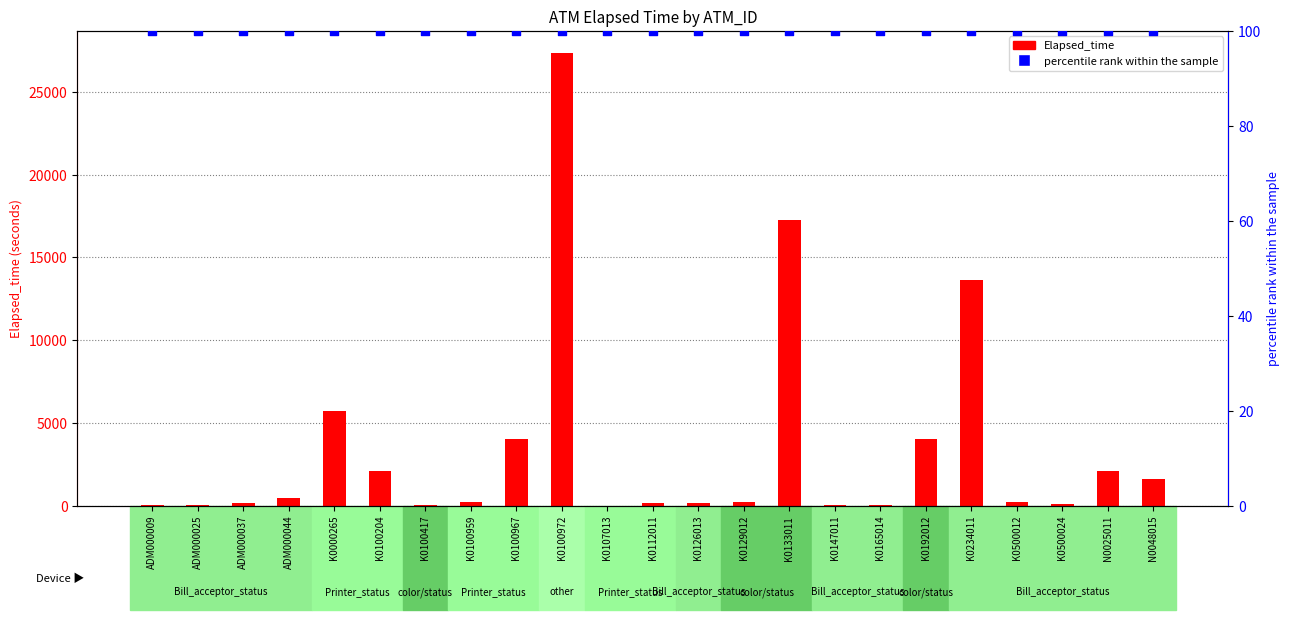

Which series has the largest total across all categories?

Elapsed_time